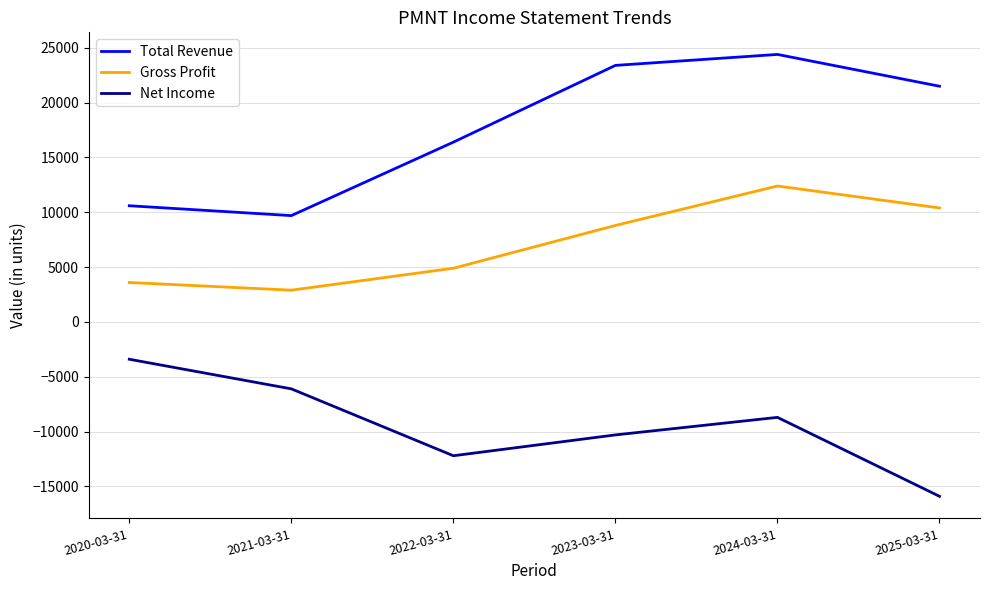

True or false: Net Income and Gross Profit cross at least once.

False